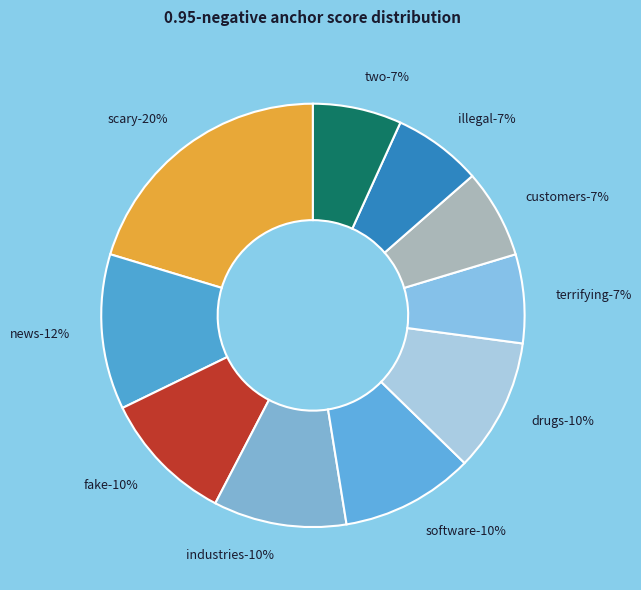

What is the total percentage of two and drugs?

16.9%